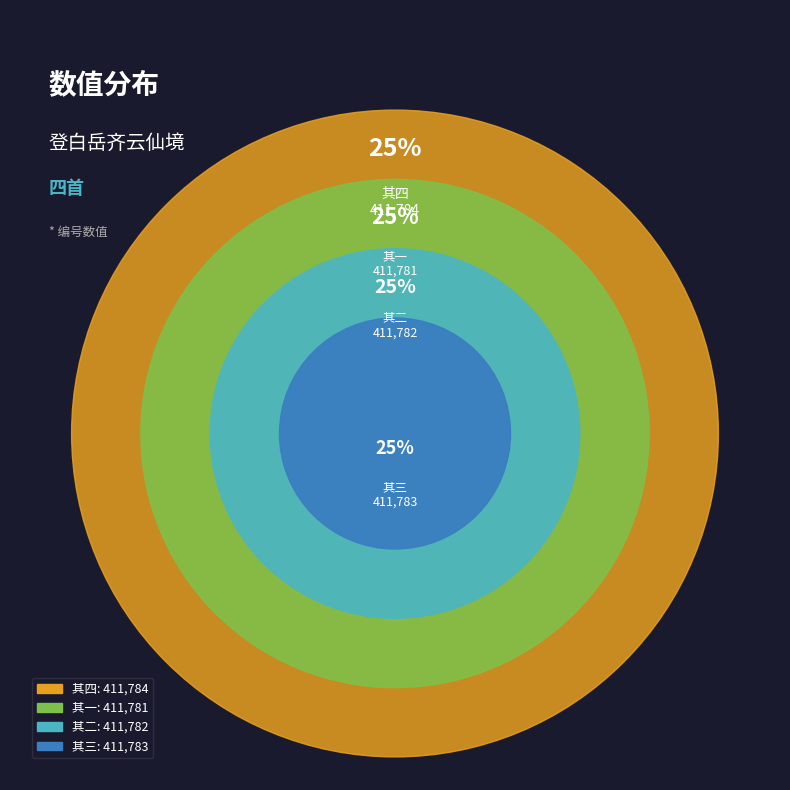

Is it true that 其四 is 25% of the pie?

True